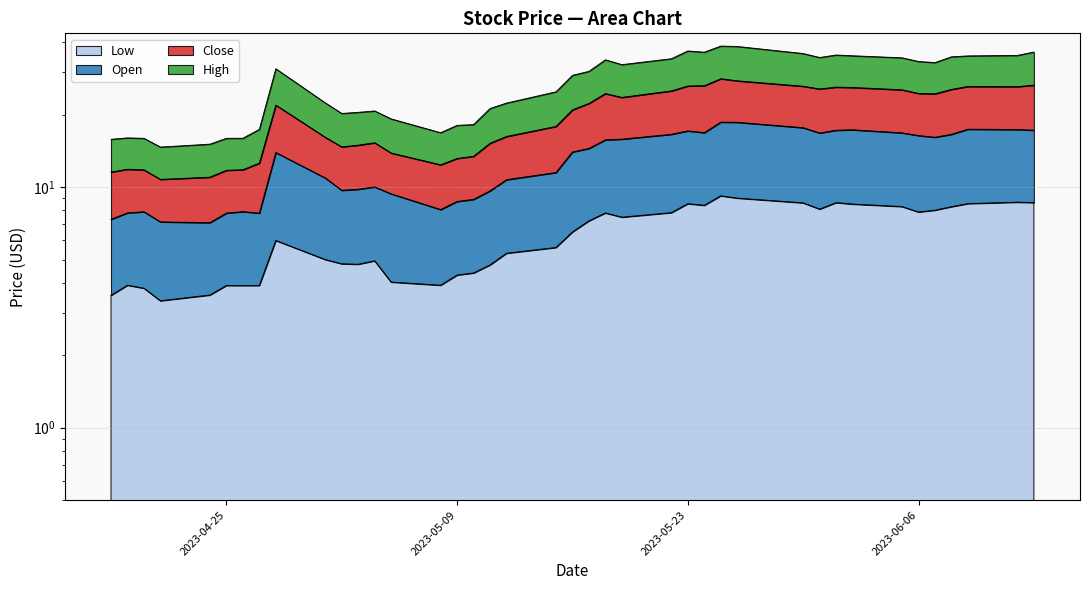

Does the chart display data point markers on the line(s)?

No